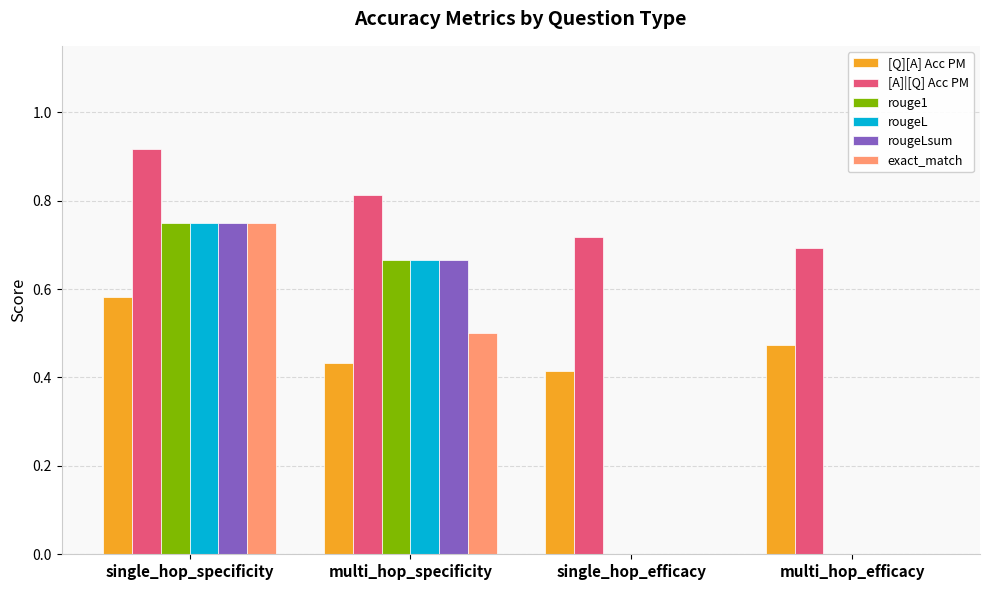

The [Q][A] Acc PM series shows 0.8 at single_hop_specificity. True or false?

False